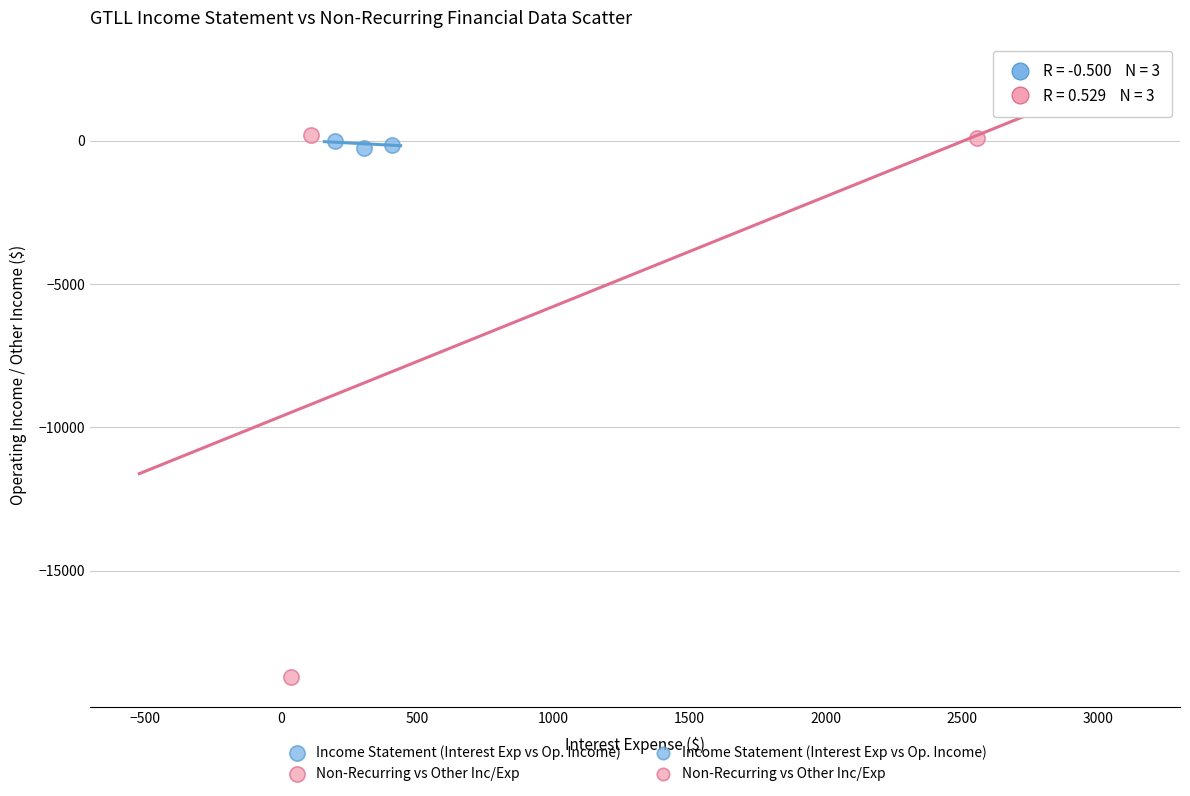

Which series has the largest Y range (max minus min)?

Non-Recurring vs Other Inc/Exp